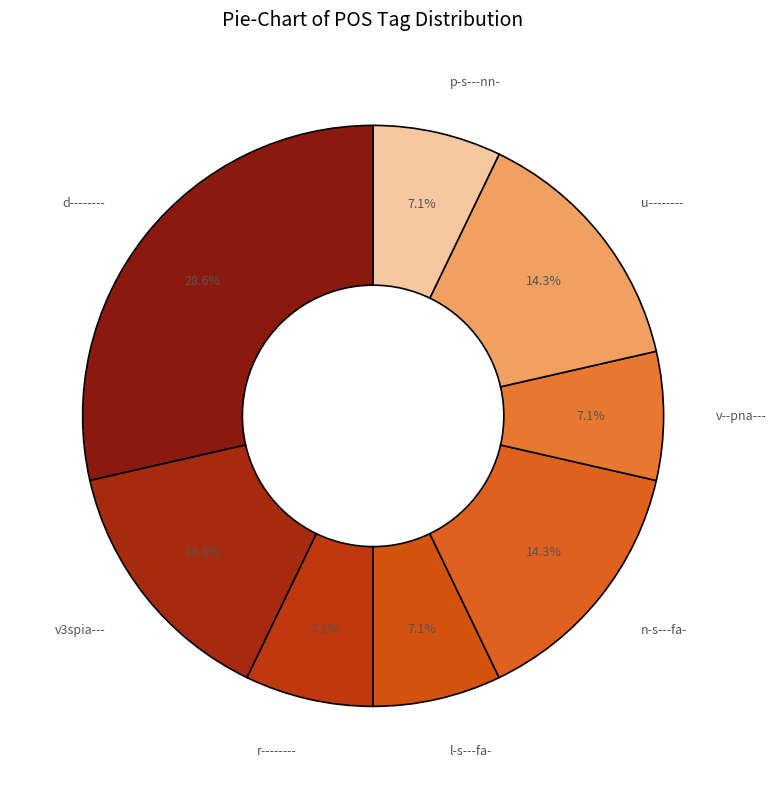

Count the number of slices in the pie.

8